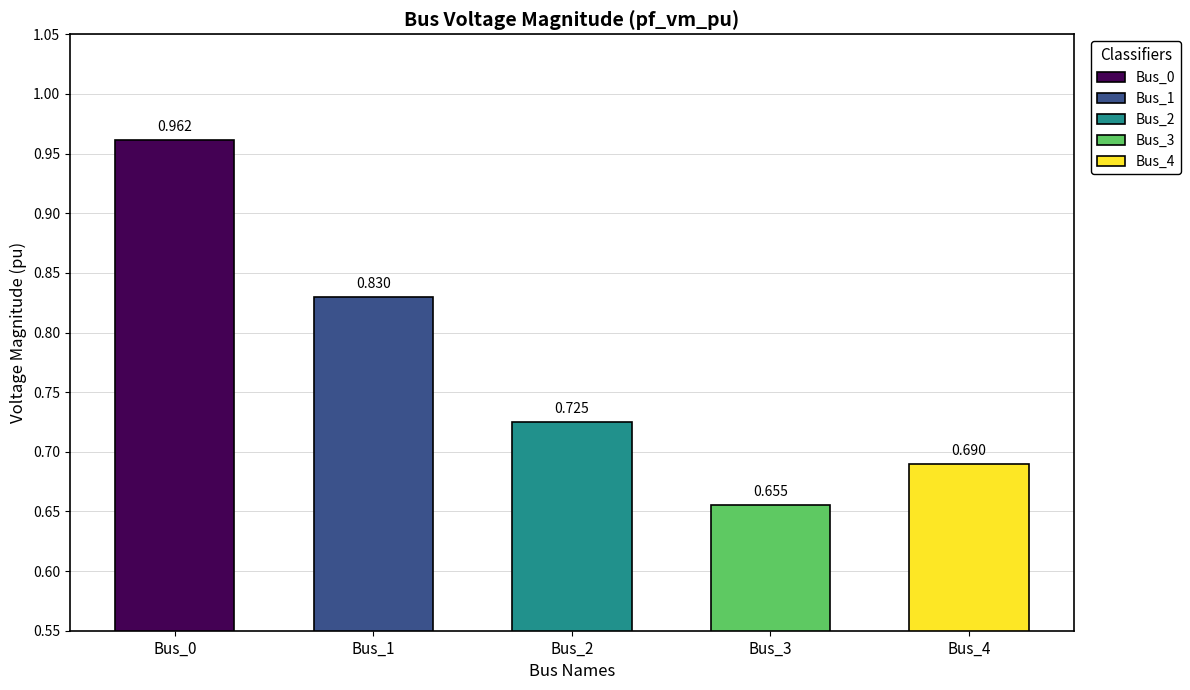

Read the value at Bus_2.

0.7